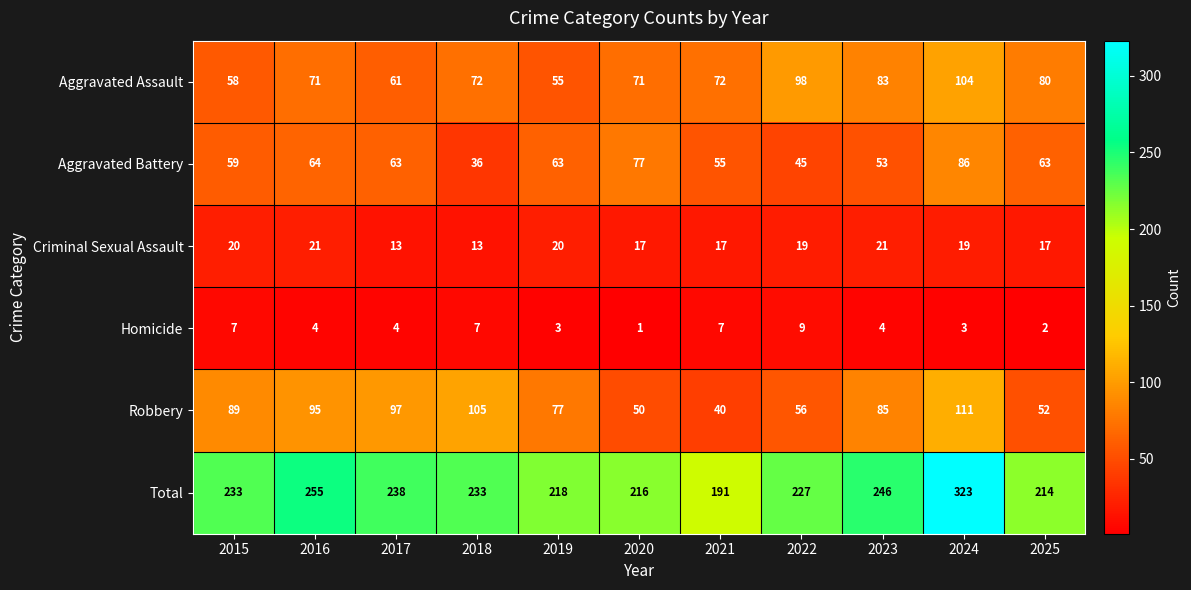

What is the total value across all series at 2016?

510